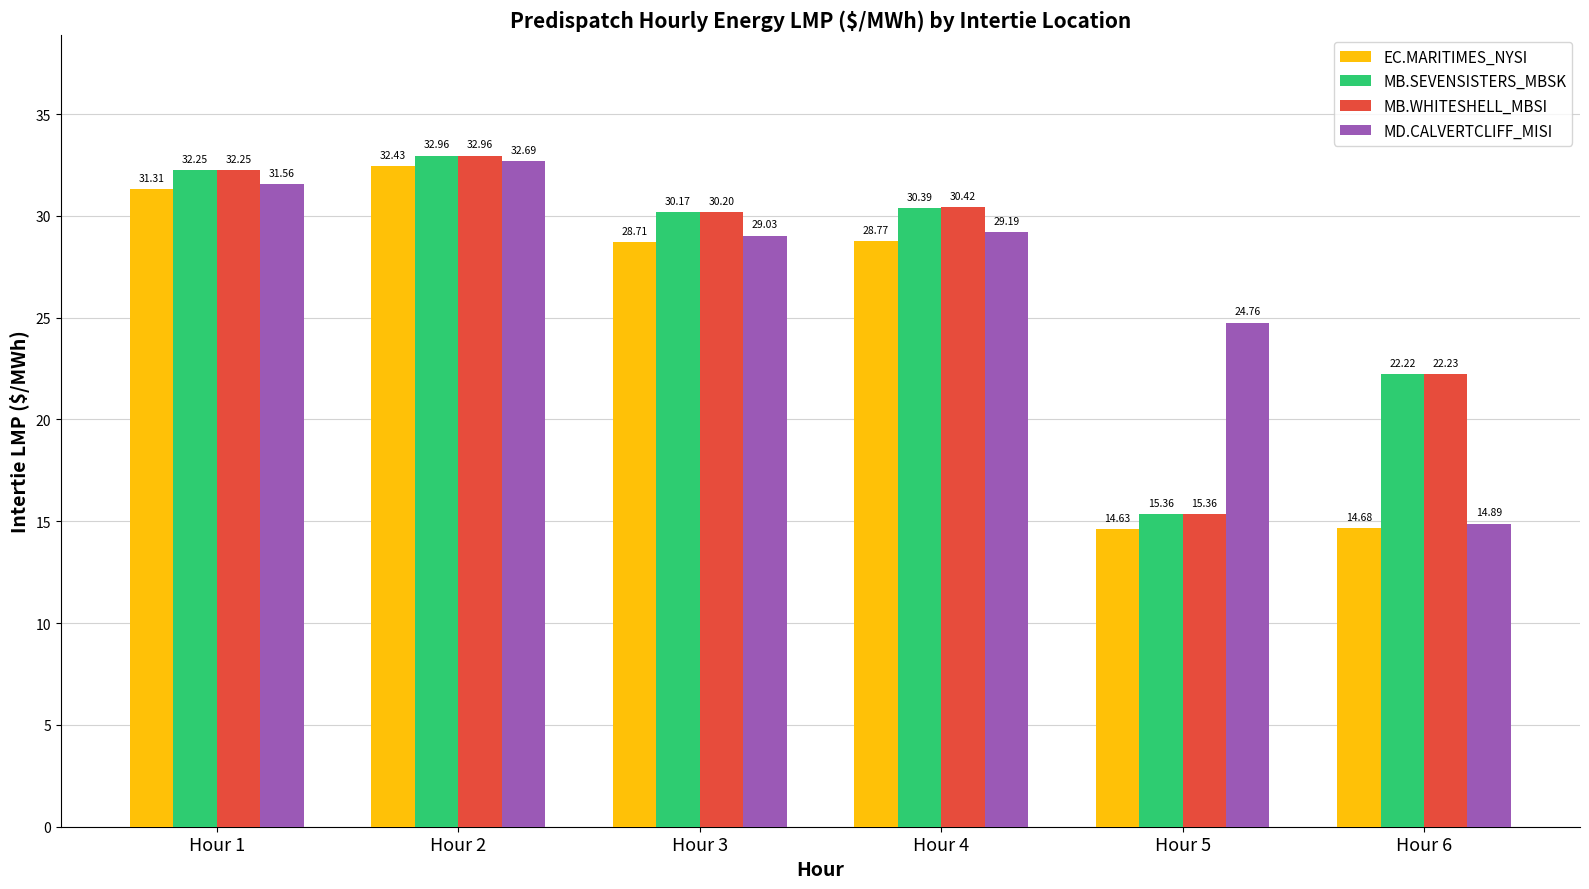

Is it true that EC.MARITIMES_NYSI equals 31.3 at Hour 1?

True